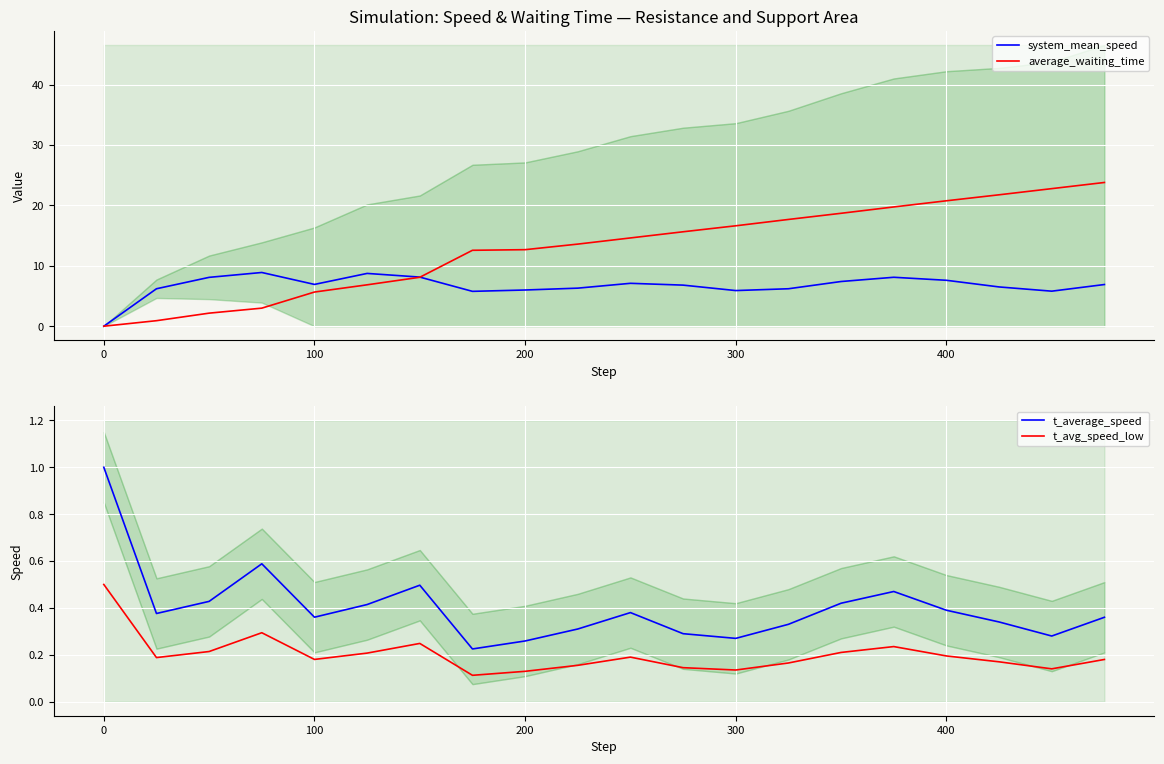

What is the maximum value for system_mean_speed?

8.9